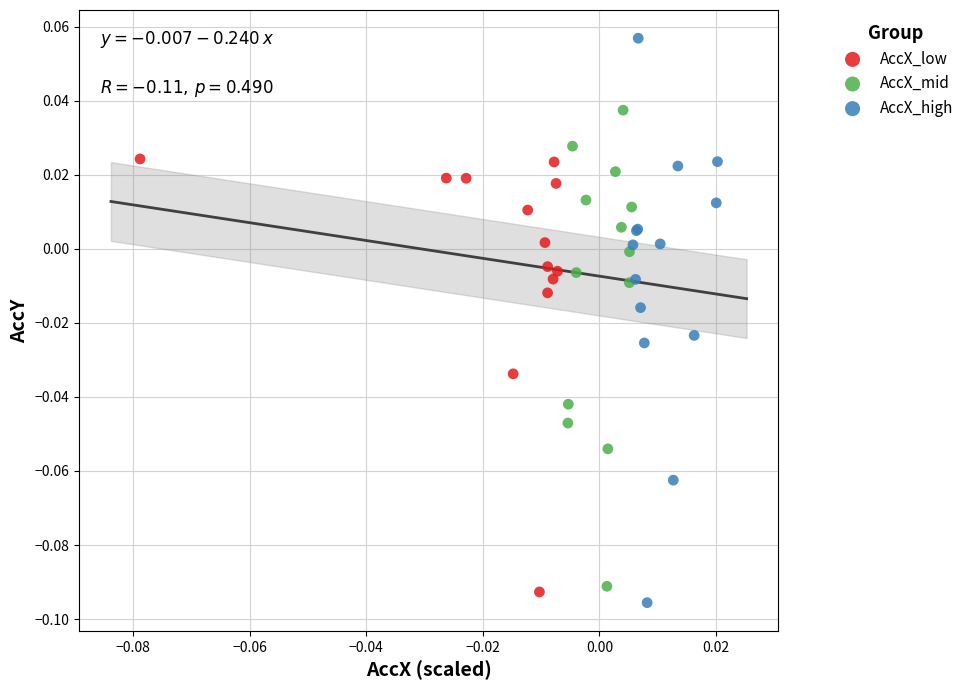

What are all the series names shown in the legend?

AccX_low, AccX_mid, AccX_high